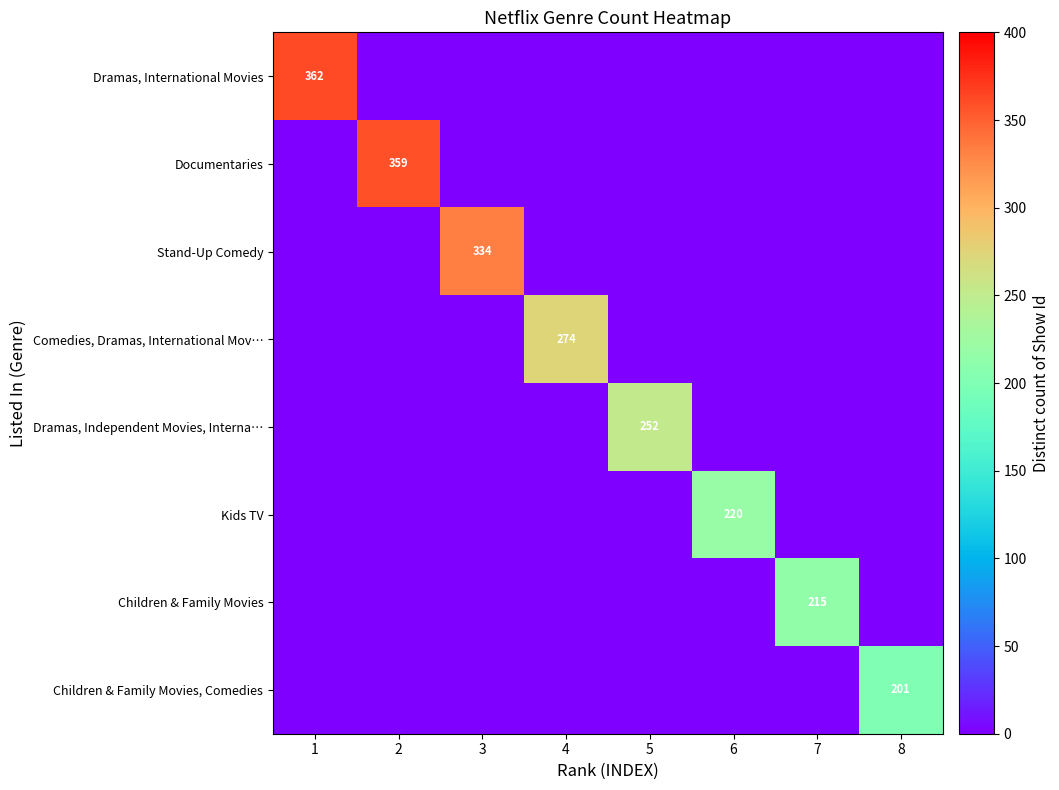

The value of Kids TV at 6 is 220. True or false?

True